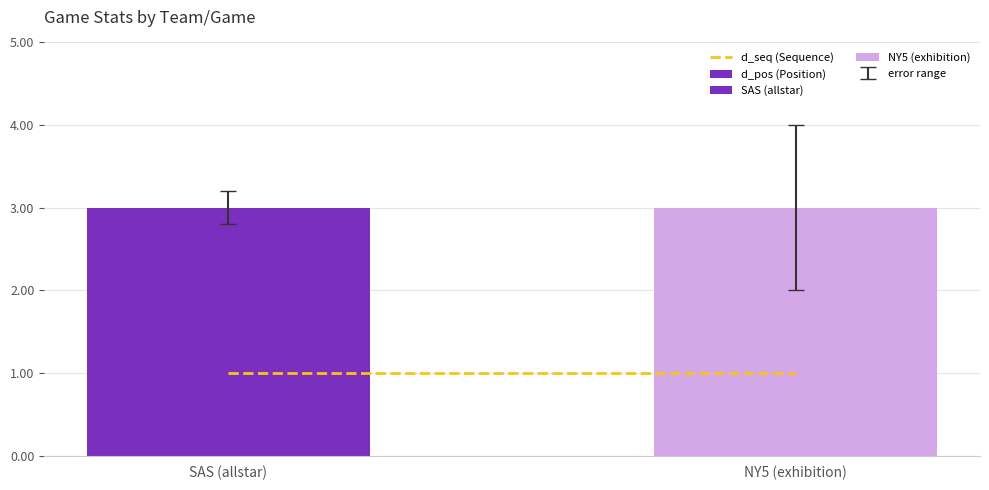

What value does the d_seq (Sequence) series have at SAS (allstar)?

1